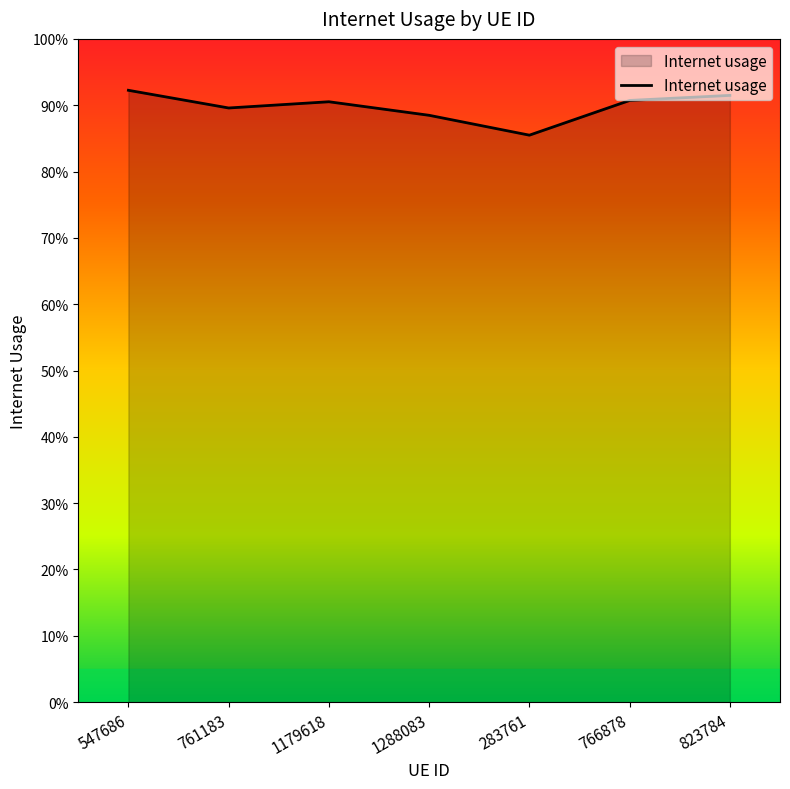

How many points are higher than both their immediate neighbors (excluding endpoints)?

1